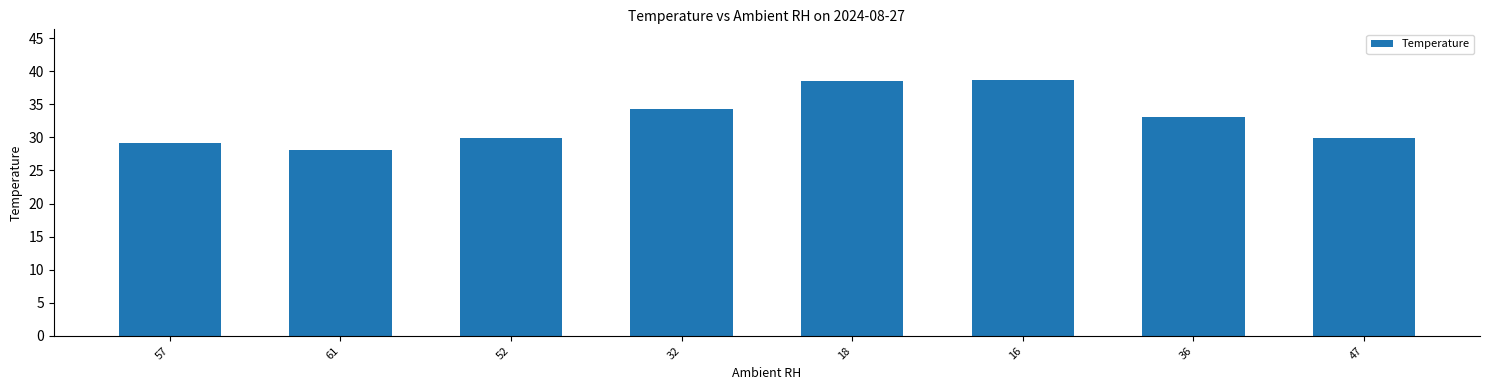

What is the smallest value displayed?

28.2